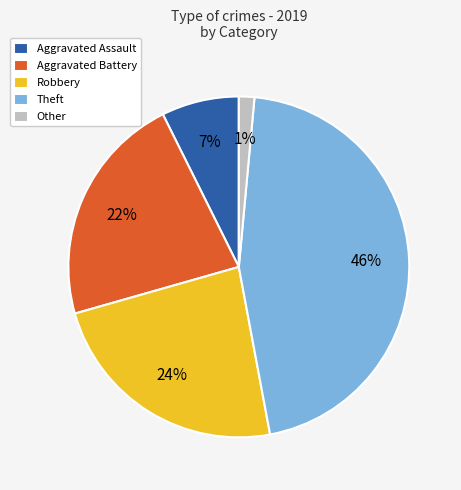

How many slices are in this pie chart?

5